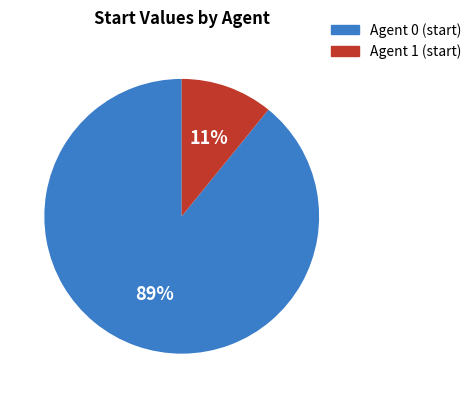

Is there any slice that represents more than half of the pie?

Yes